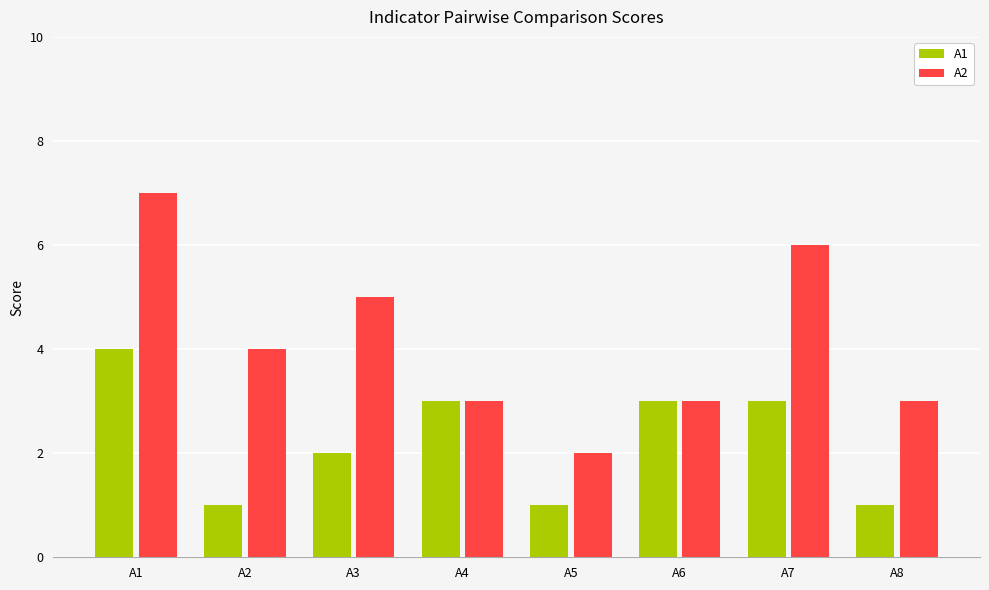

At which label does A2 reach its minimum?

A5